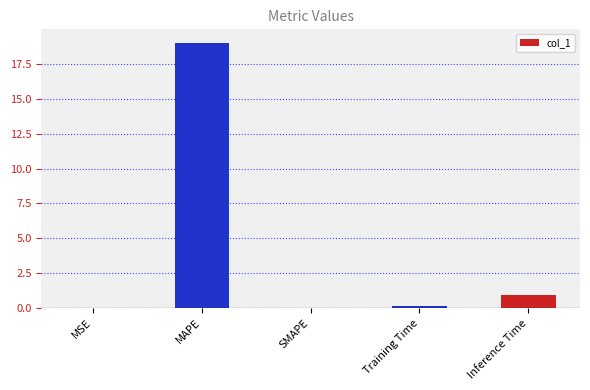

The chart shows a value of 0.9 at Inference Time. True or false?

True